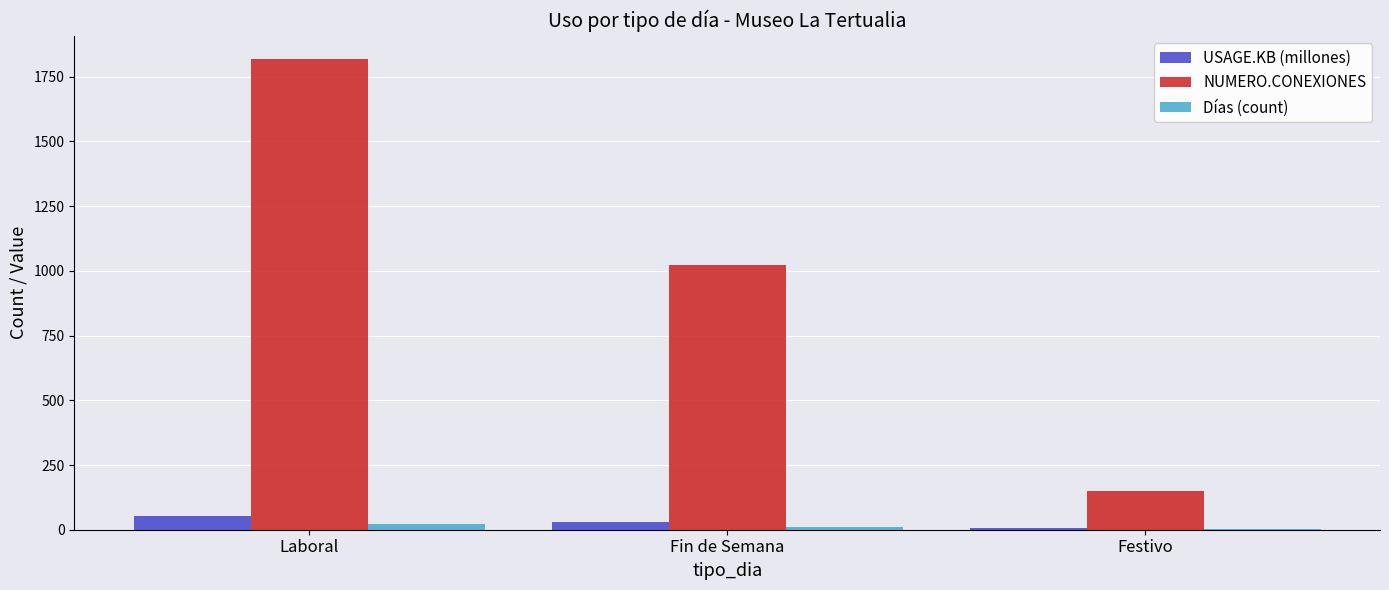

What is the maximum value for USAGE.KB (millones)?

53.9